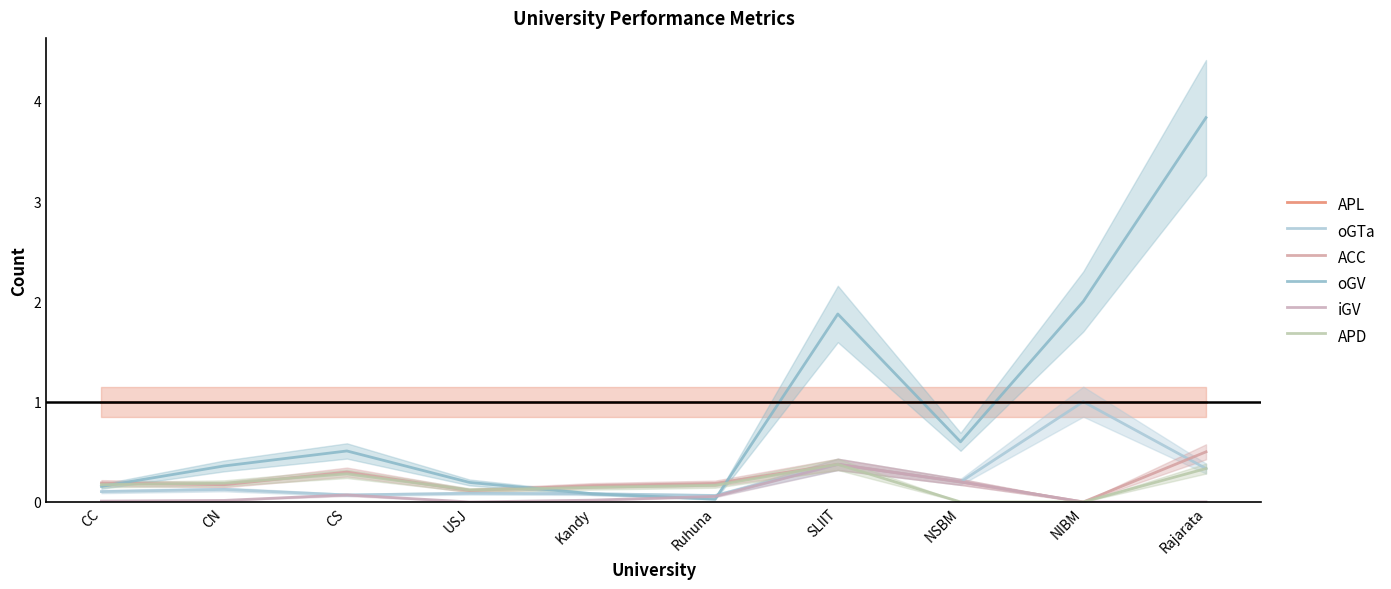

At which category does ACC reach its first local valley?

CN